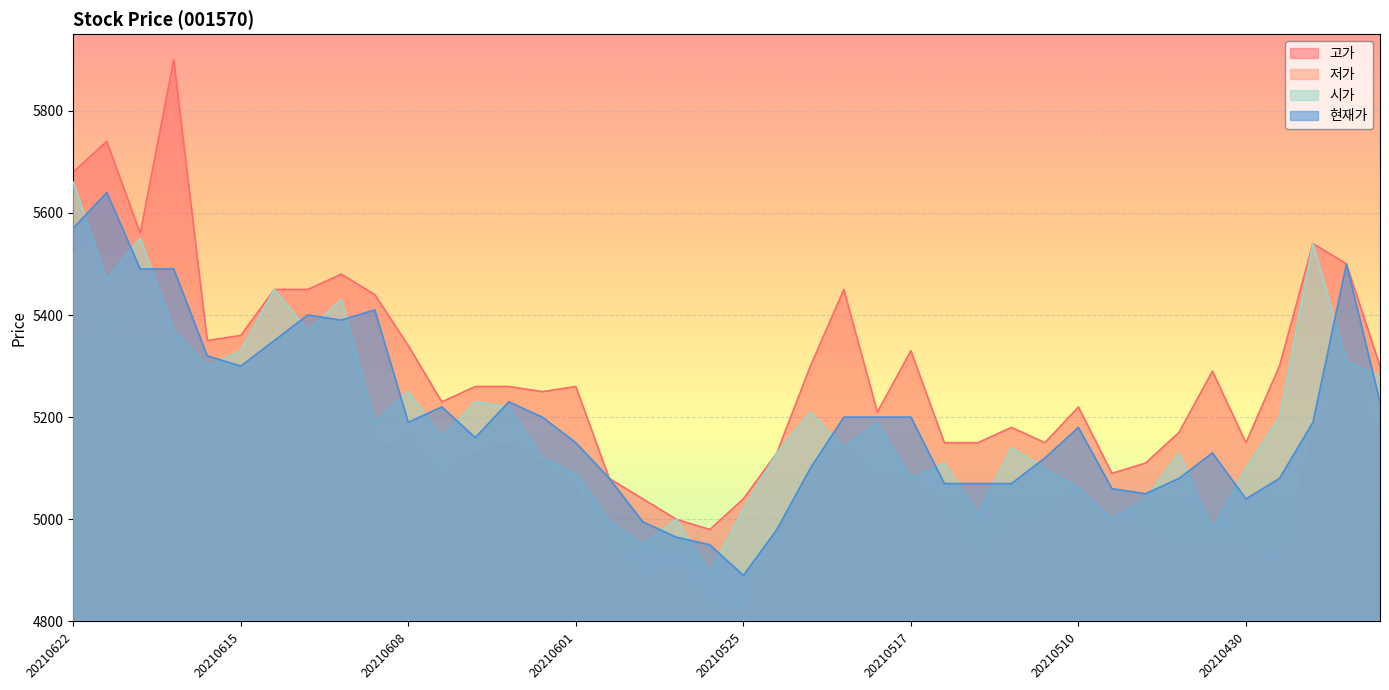

How many data points in 저가 are above 5080?

18